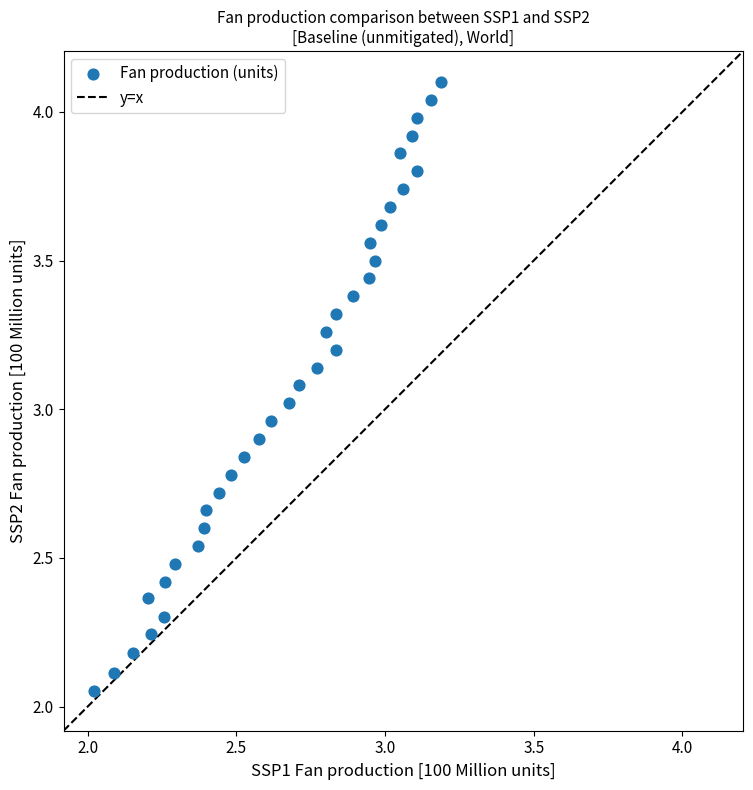

What is the range of Y values (max minus min)?

2.0